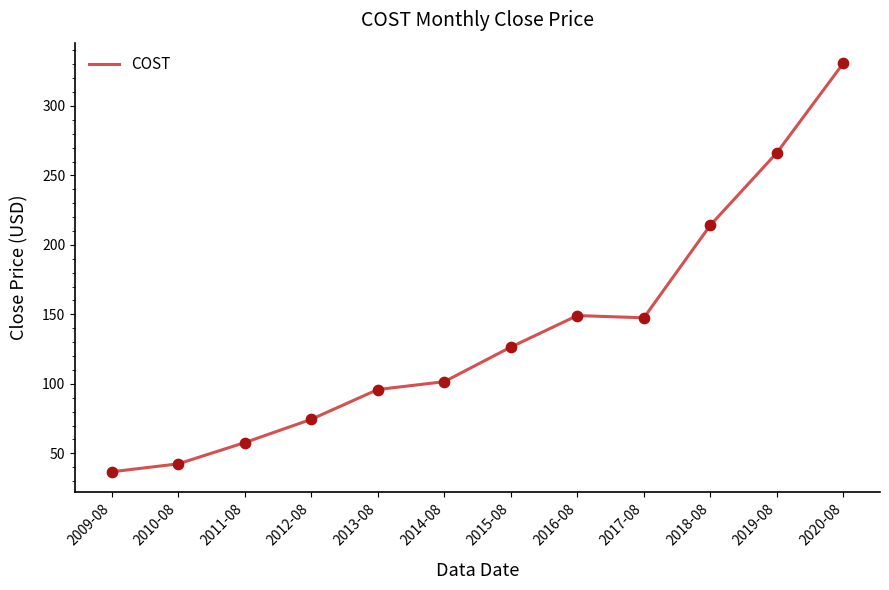

What is the ratio of the value at 2018-08 to the value at 2014-08?

2.1